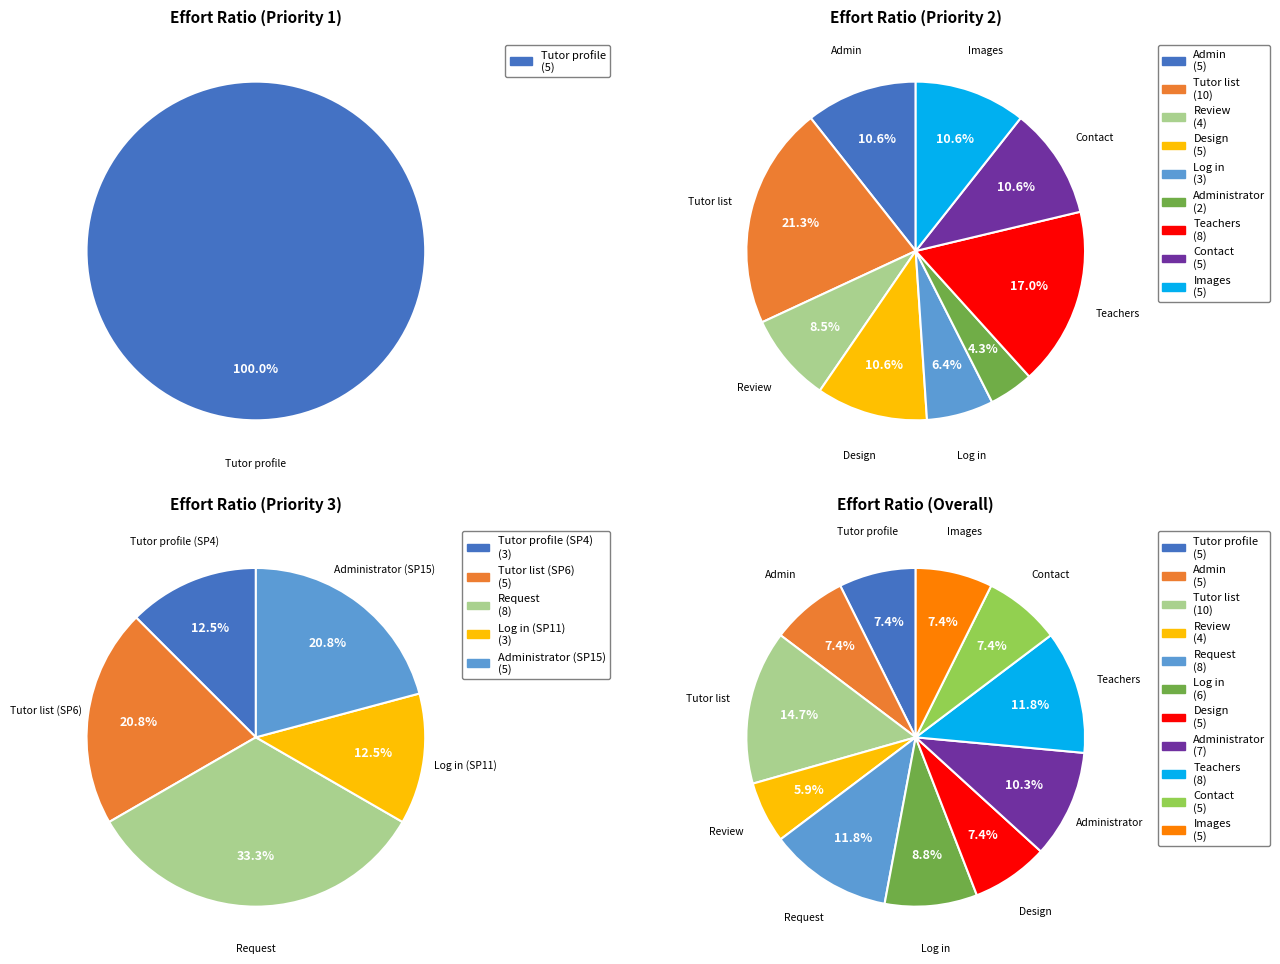

To the nearest percent, what is the difference between the Admin and Request slice percentages?

4%